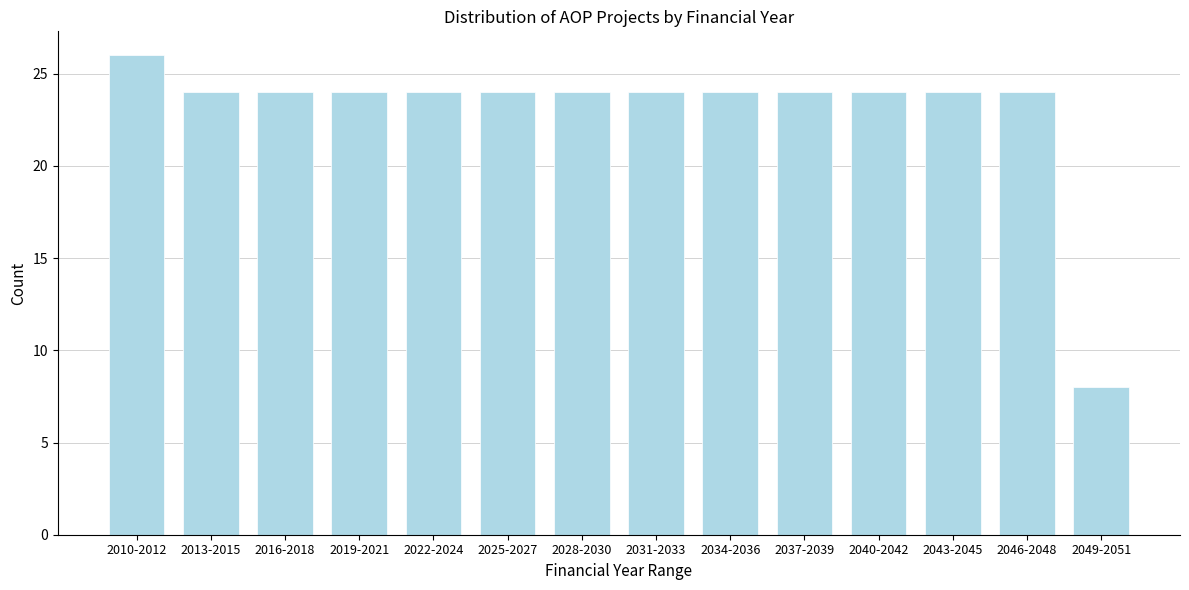

Reading left to right, list all the values displayed in this chart.

26	24	24	24	24	24	24	24	24	24	24	24	24	8